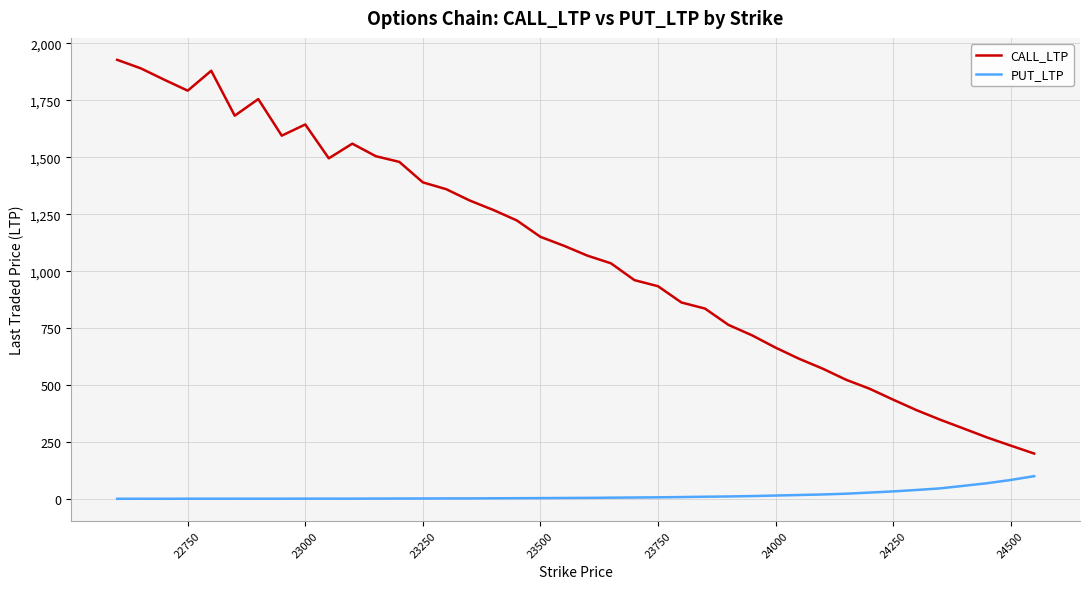

What is the maximum value shown in the chart?

1927.9